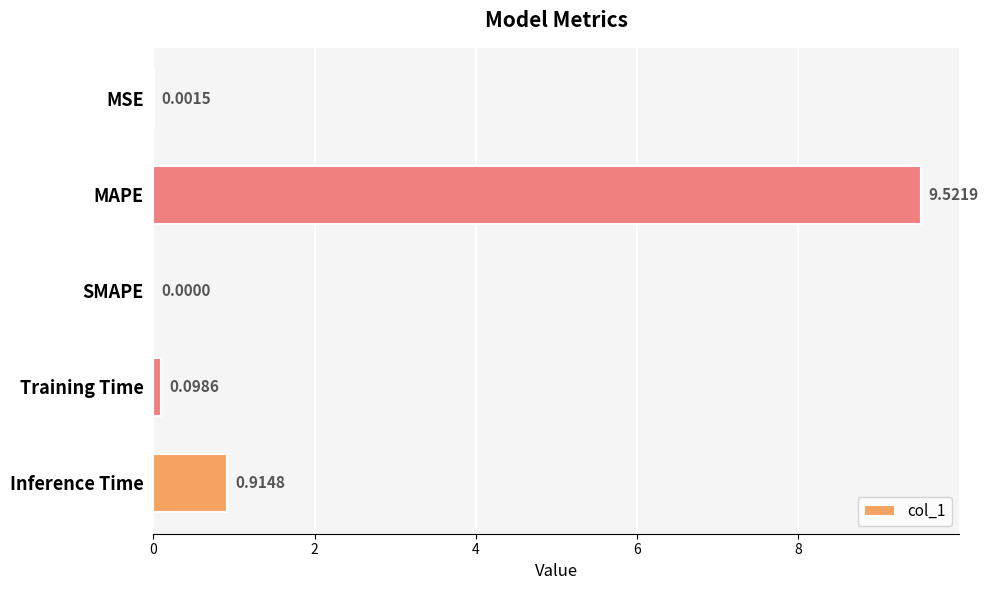

At which label is the value closest to 4?

Inference Time